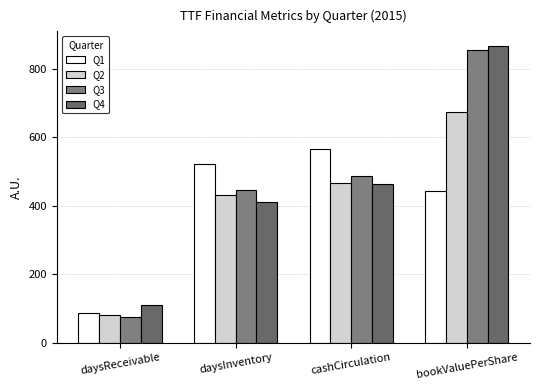

The value of Q3 at daysInventory is 736. True or false?

False